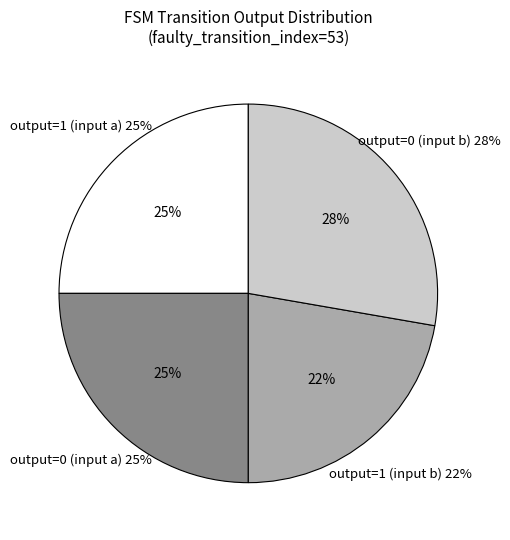

Is there any slice that represents more than half of the pie?

No